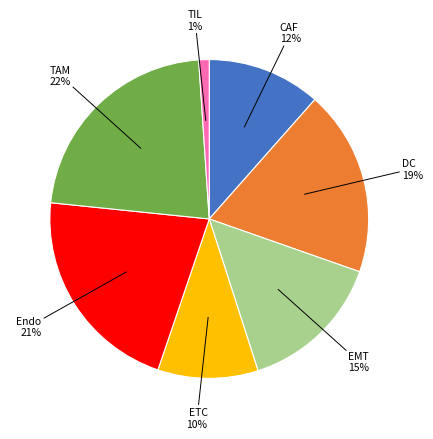

How many slices are in this pie chart?

7